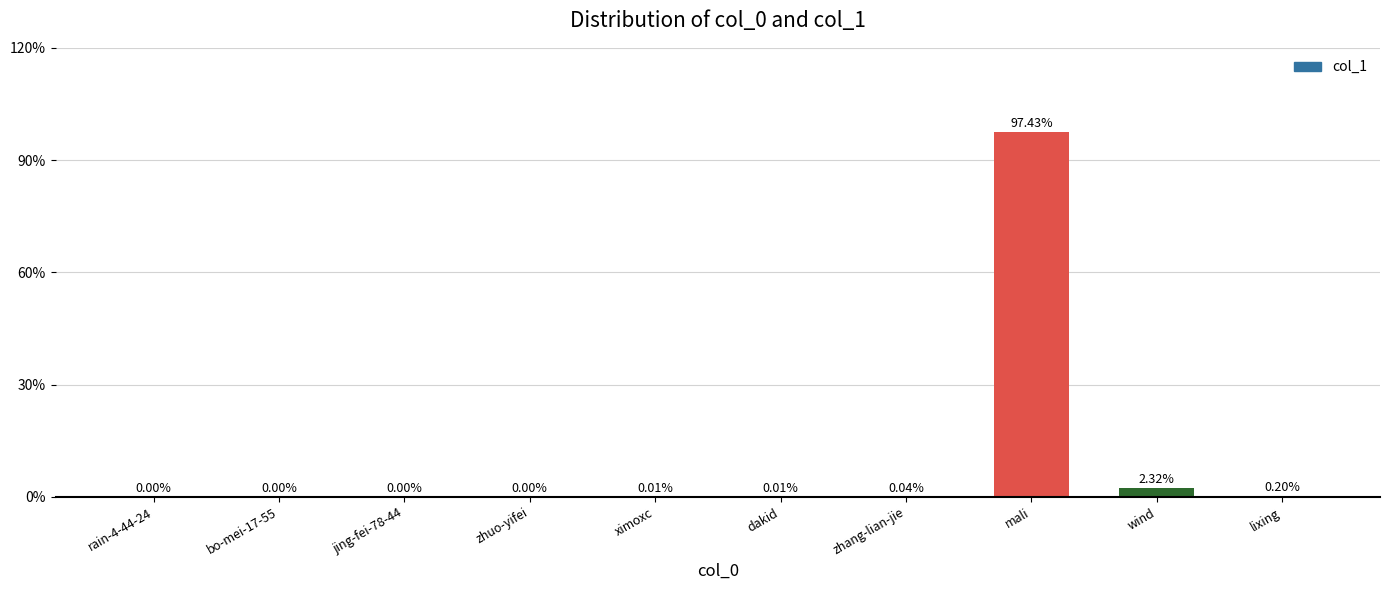

Between wind and zhang-lian-jie, which is larger?

wind